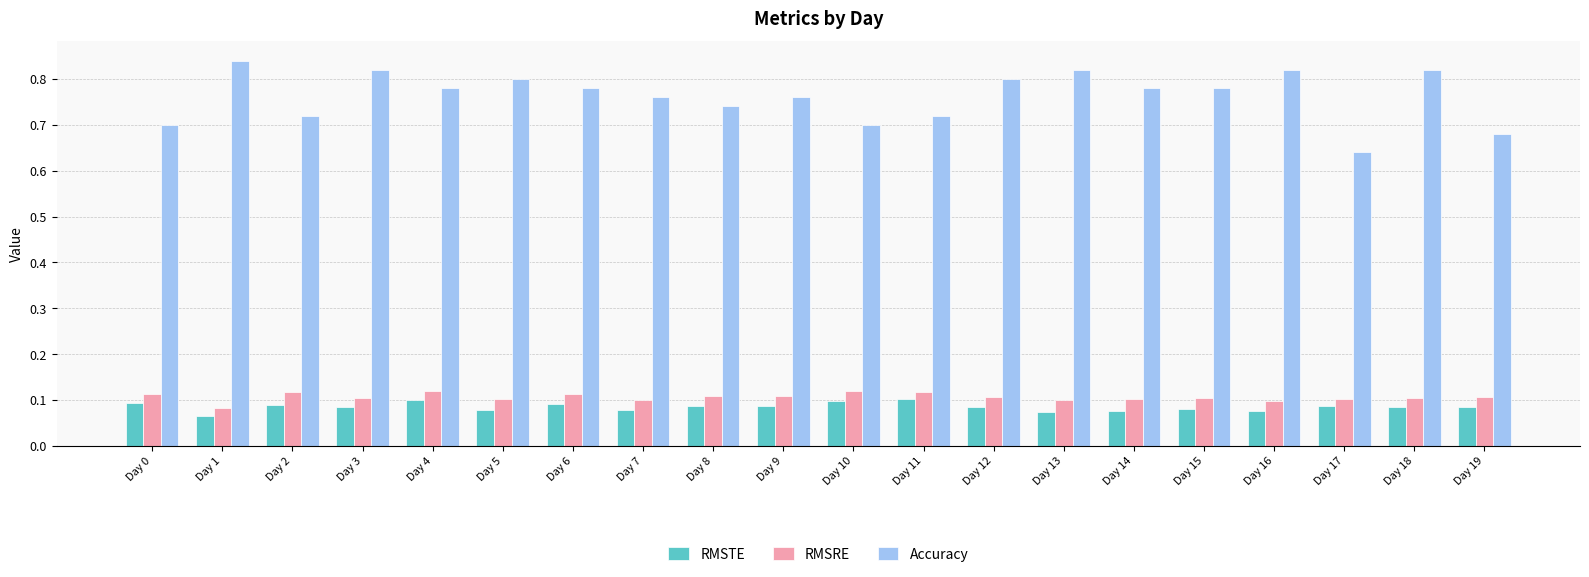

Which series has the widest spread of values?

Accuracy